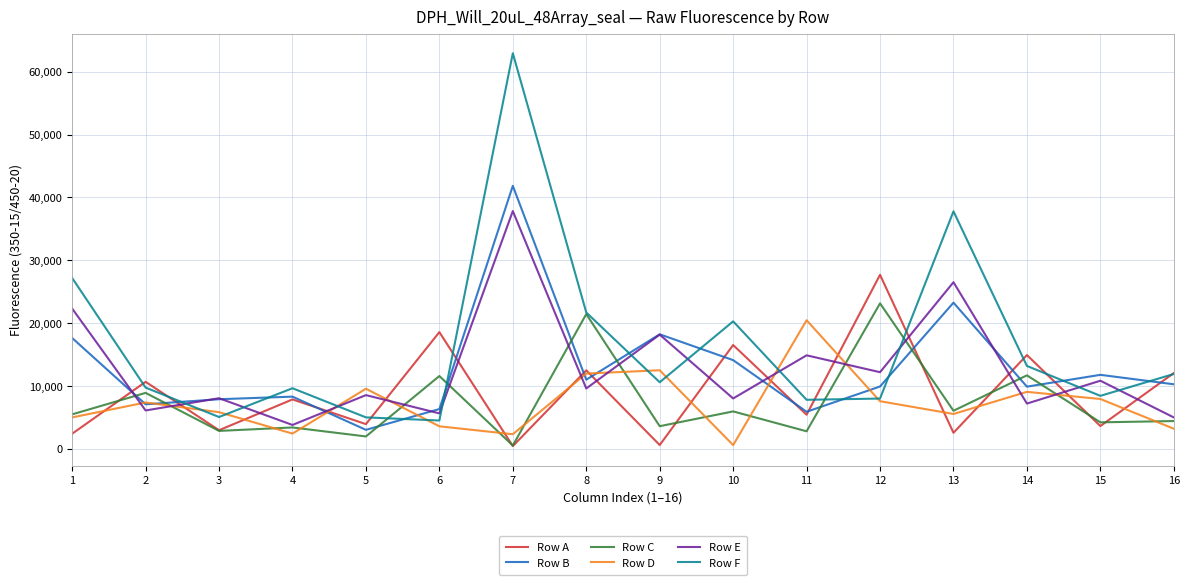

The value of Row A at 16 is 12054. True or false?

True